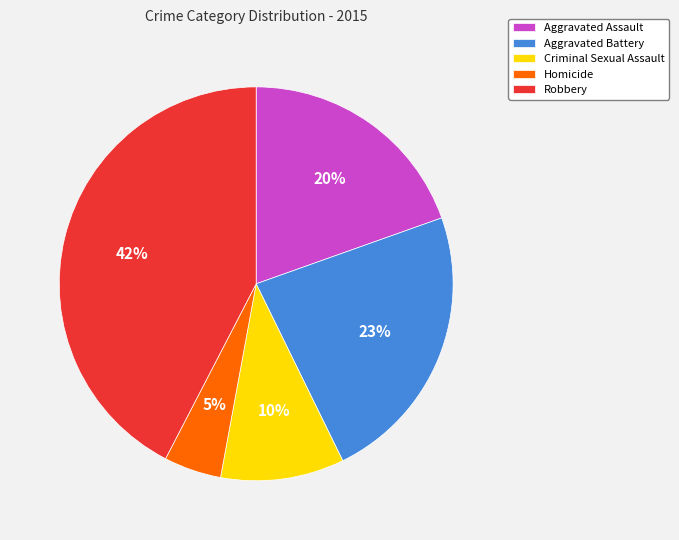

Is it true that Aggravated Assault is 9% of the pie?

False